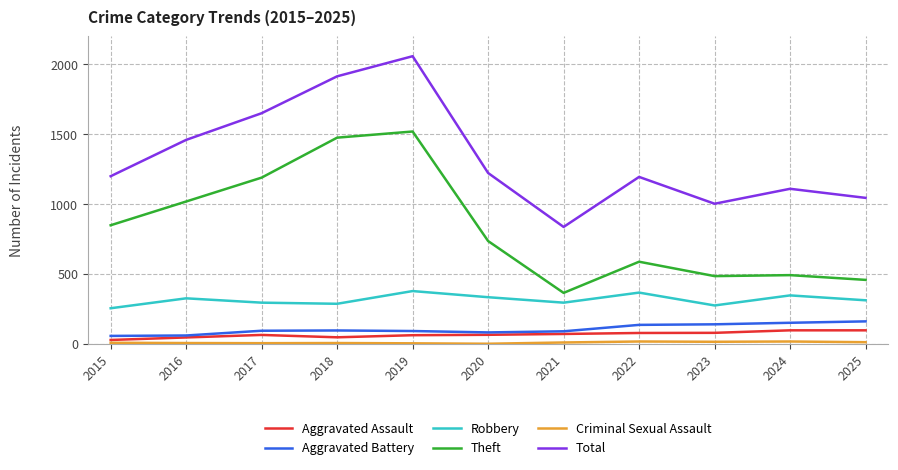

True or false: Aggravated Battery and Theft cross at least once.

False